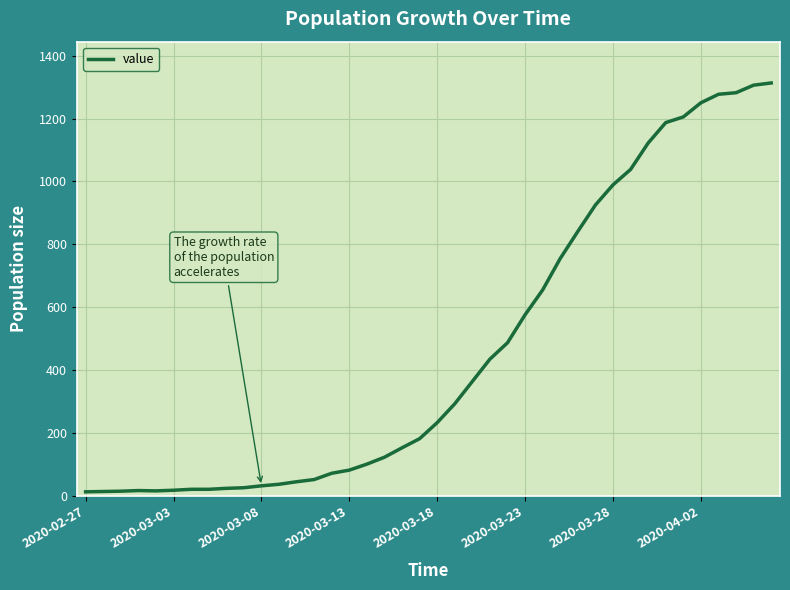

What is the maximum value shown in the chart?

1313